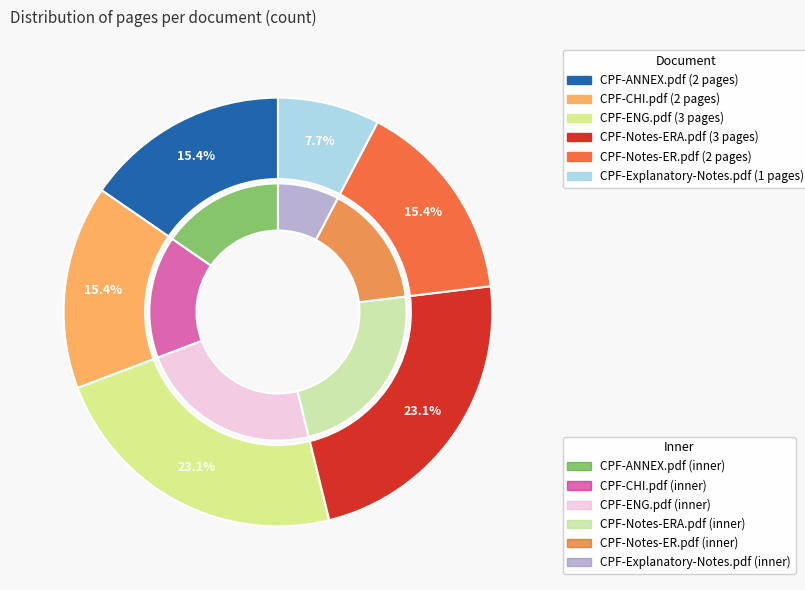

How many segments does this pie chart have?

6